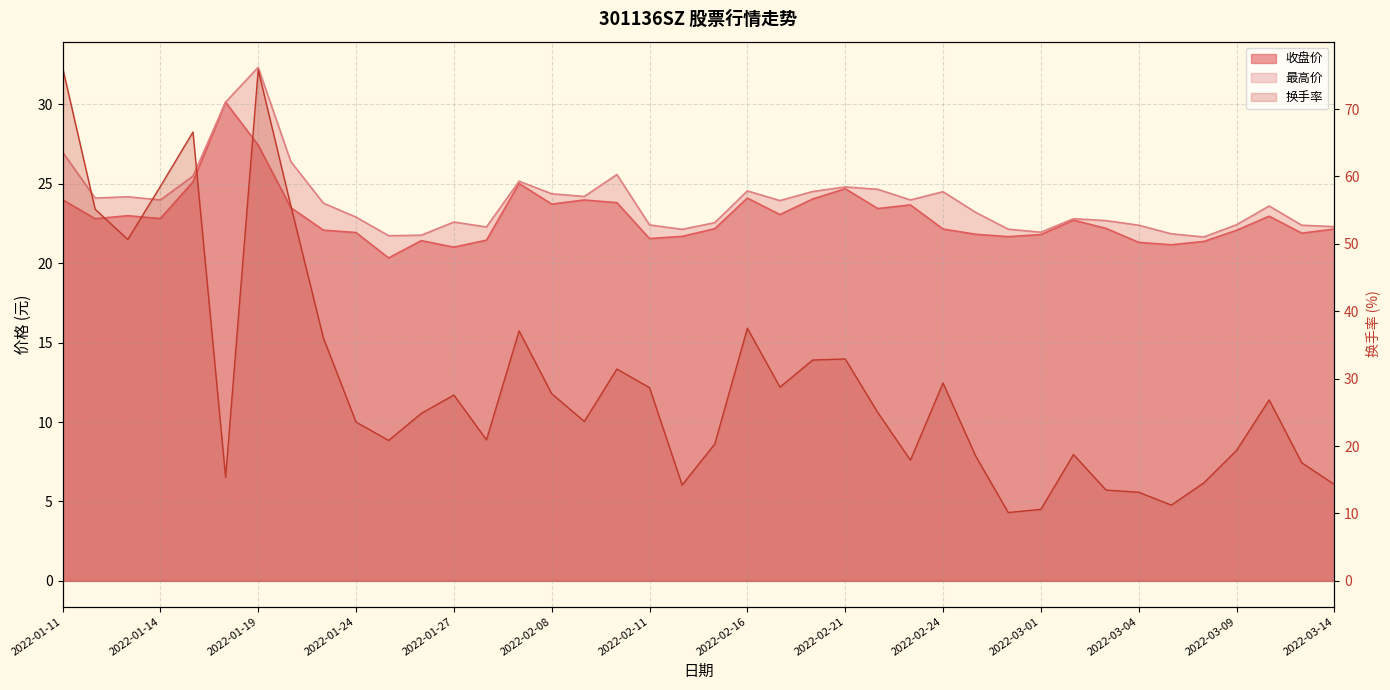

In 换手率, how many points are higher than both neighbors (excluding endpoints)?

10